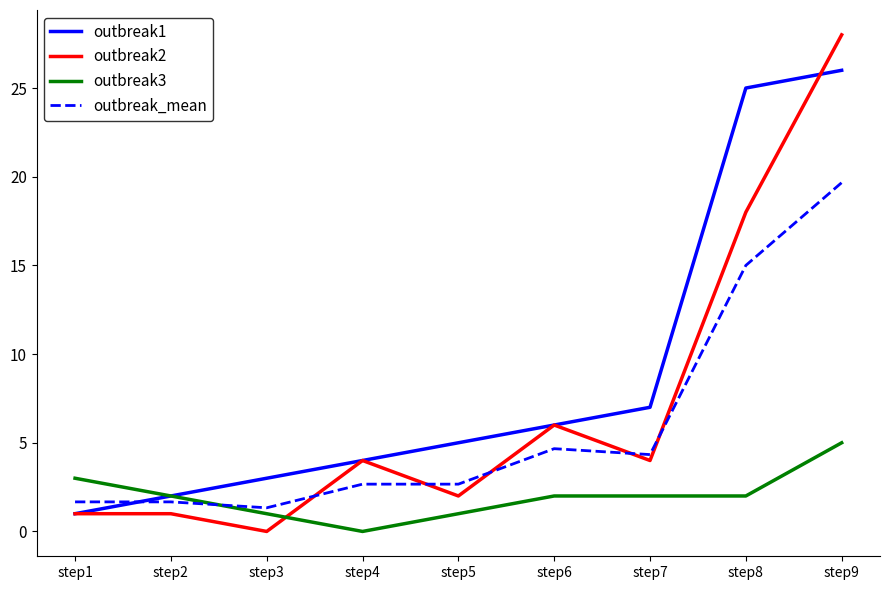

Count the outbreak3 values in the range 1 to 2.

6